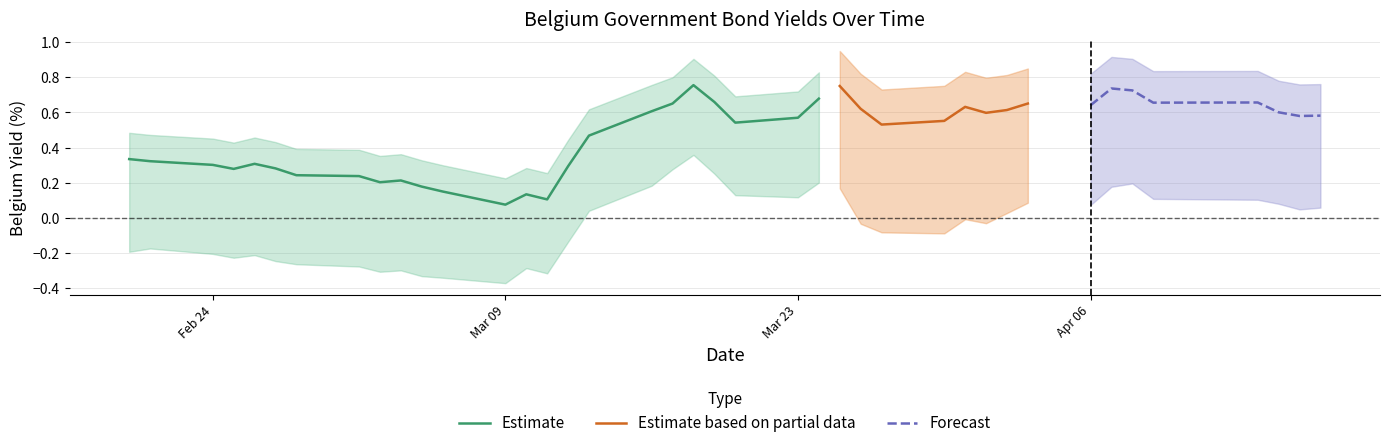

The value of Belgium 20Y at 36 is 0.4. True or false?

False